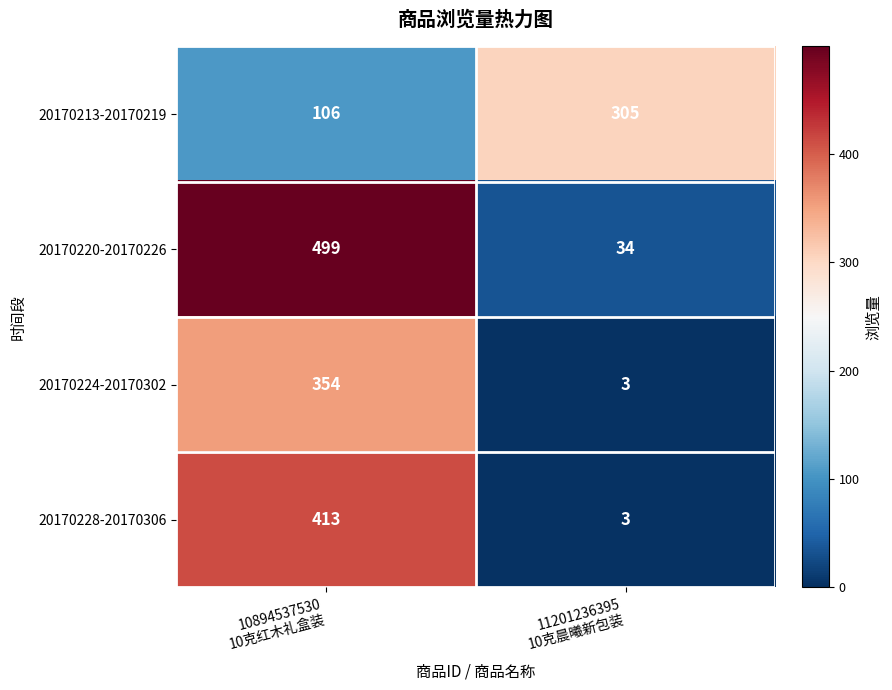

Rank the series by their maximum value, from lowest to highest.

20170213-20170219, 20170224-20170302, 20170228-20170306, 20170220-20170226